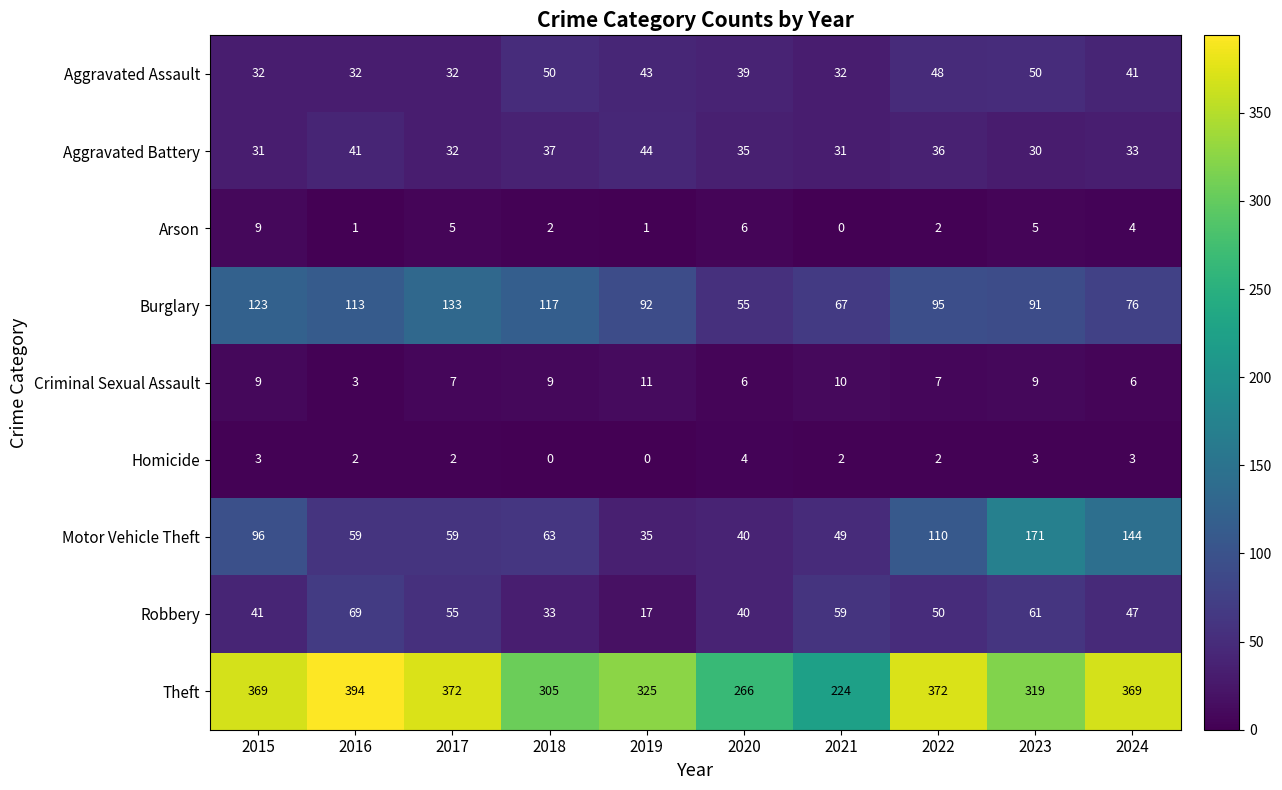

What is the average value of the Theft series?

332